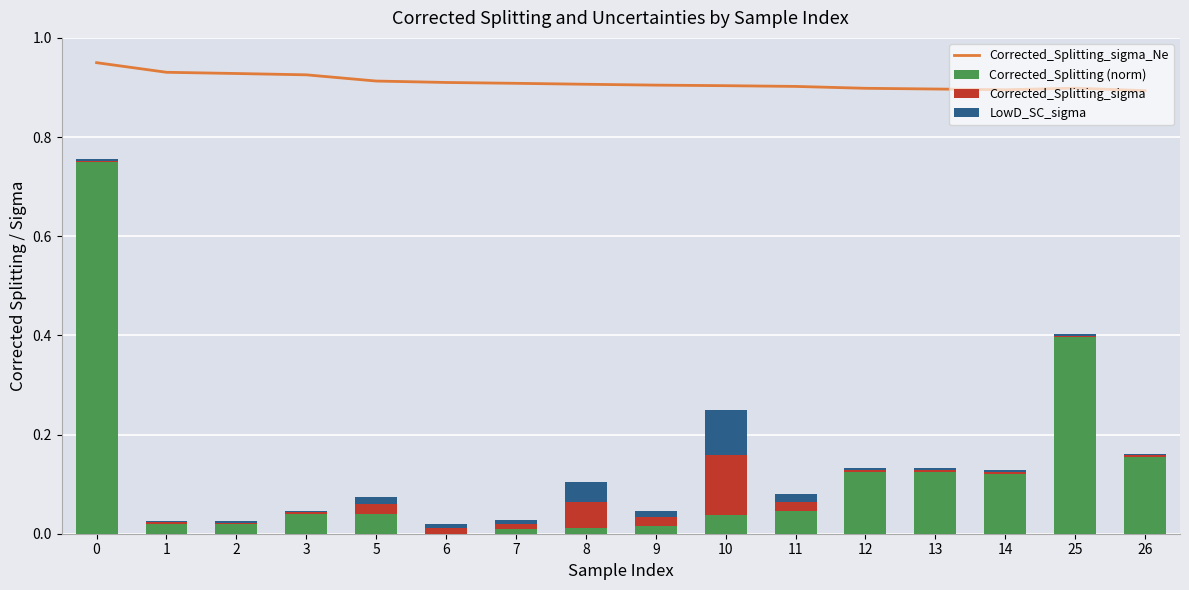

What is the spread (max minus min) of values at 10?

0.9